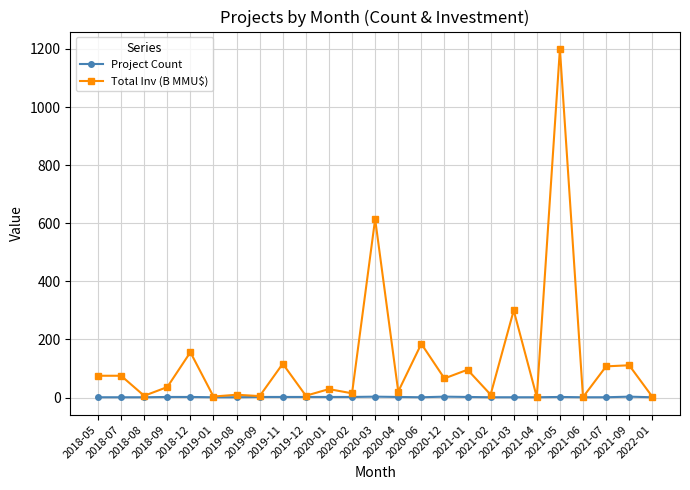

What is the spread (max minus min) of values at 2019-11?

114.4